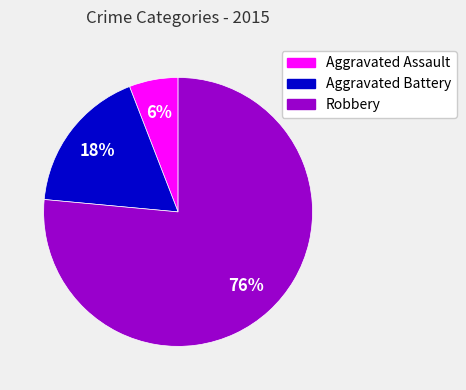

Is the sum of Aggravated Battery and Robbery greater than half?

Yes